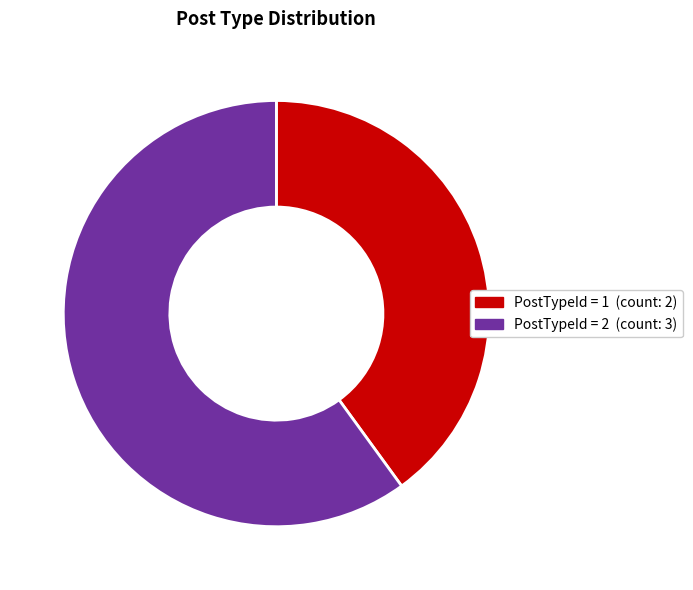

Is there any slice that represents more than half of the pie?

Yes